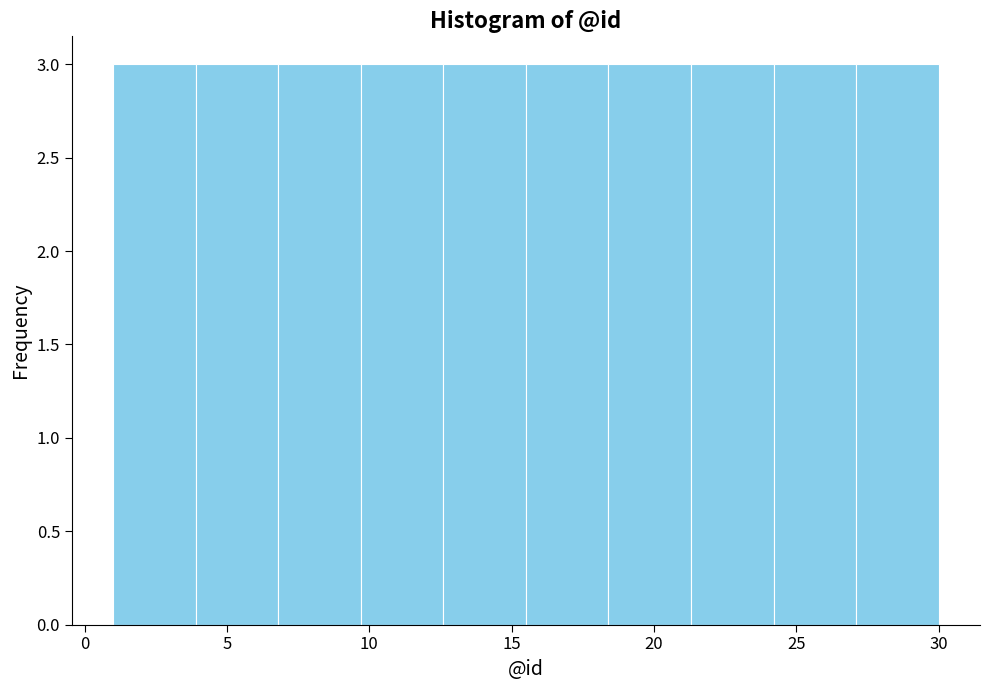

Reading left to right, list every bar in this chart as the range it spans on the x-axis followed by its height. Neither the bar edges nor the heights are printed on the chart, so give them approximately, as read against the axes.

1.0 to 3.9: 3
3.9 to 6.8: 3
6.8 to 9.7: 3
9.7 to 12.6: 3
12.6 to 15.5: 3
15.5 to 18.4: 3
18.4 to 21.3: 3
21.3 to 24.2: 3
24.2 to 27.1: 3
27.1 to 30.0: 3